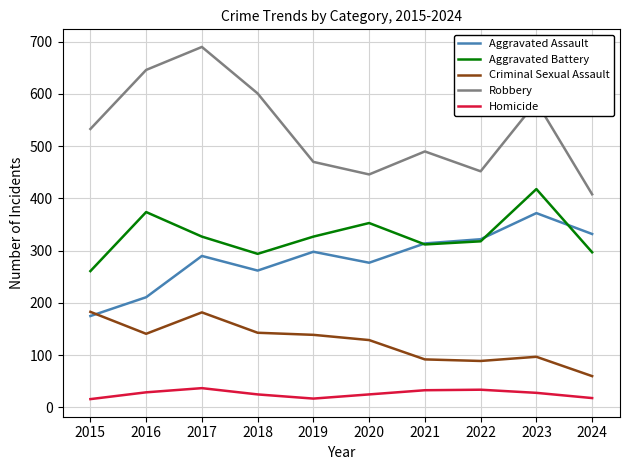

What is the difference between the highest and lowest values at 2021?

457